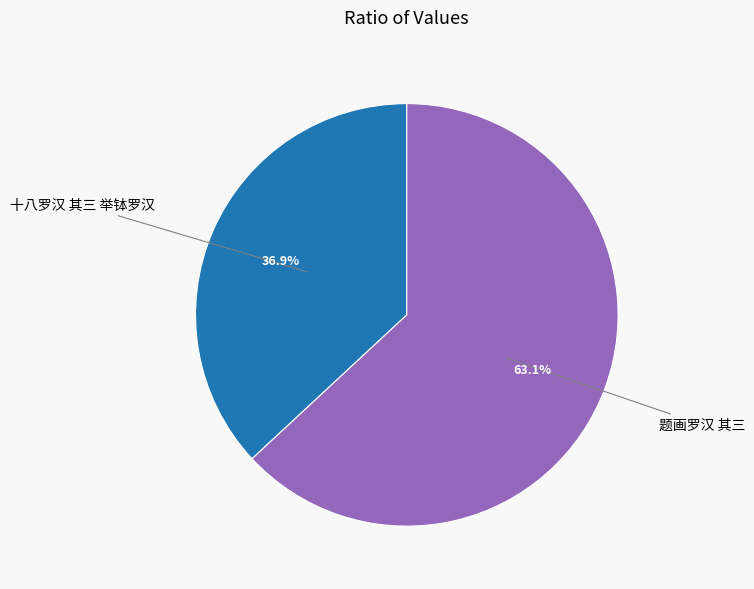

Is it true that 十八罗汉 其三 举钵罗汉 is 51% of the pie?

False